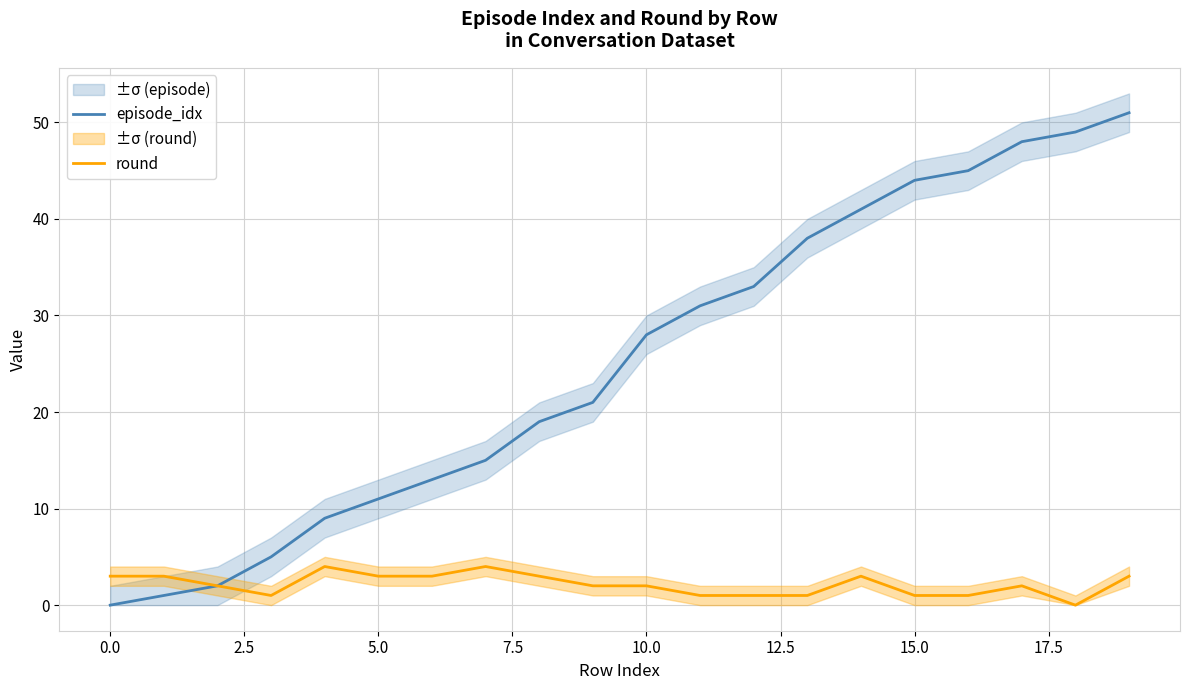

The value of episode_idx at 0.0 is 32. True or false?

False